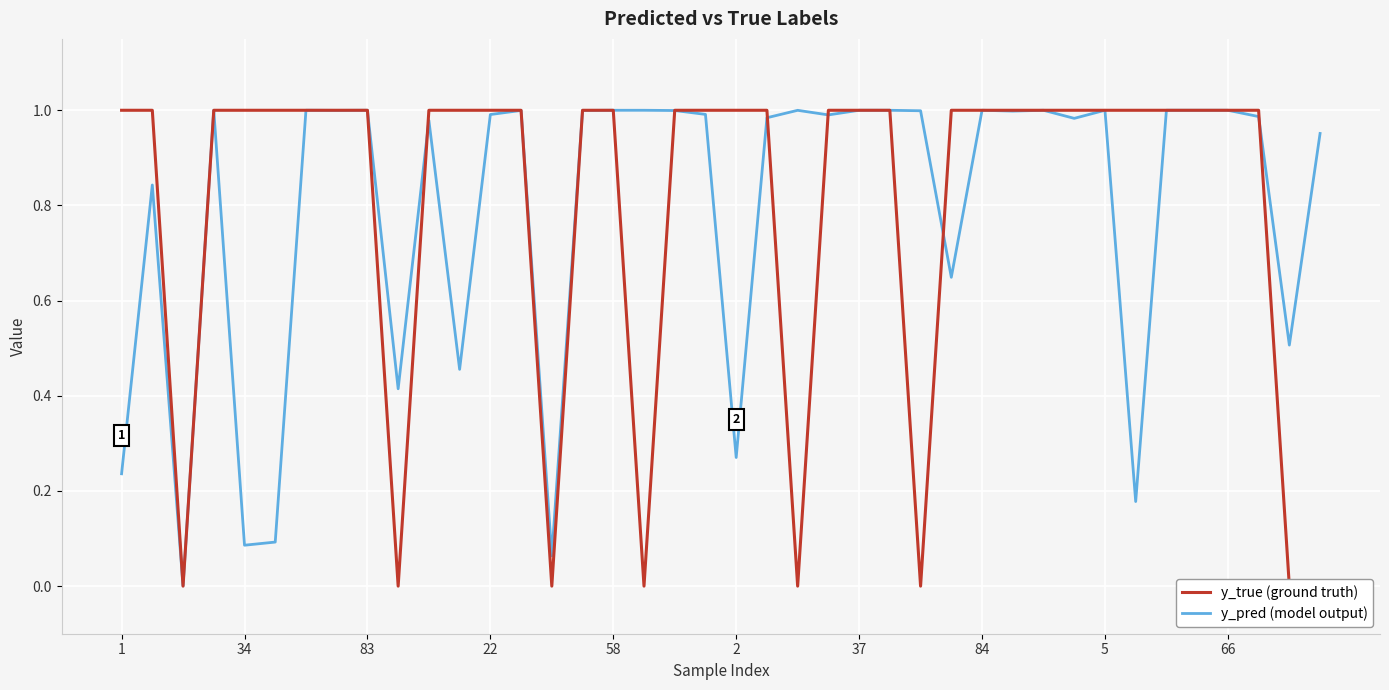

Which series changed the most between 37 and 21?

y_pred (model output)